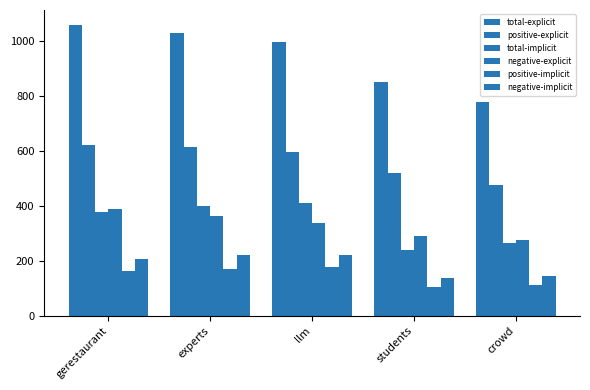

How many values in the total-explicit series are below 996?

2